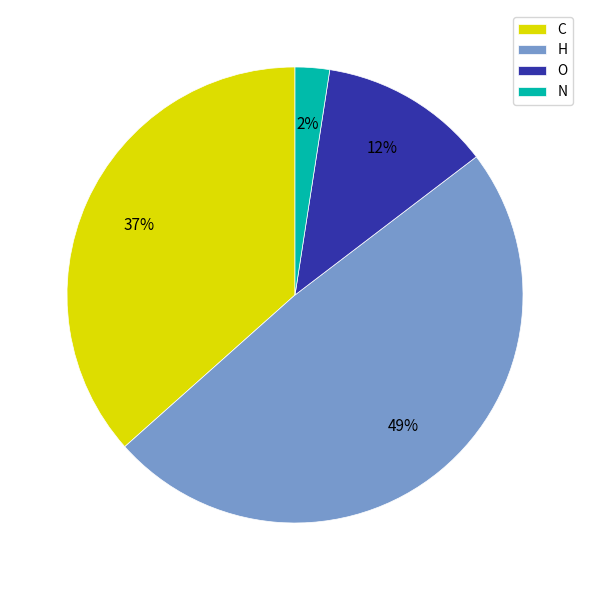

Do H and C together represent more than half of the pie?

Yes